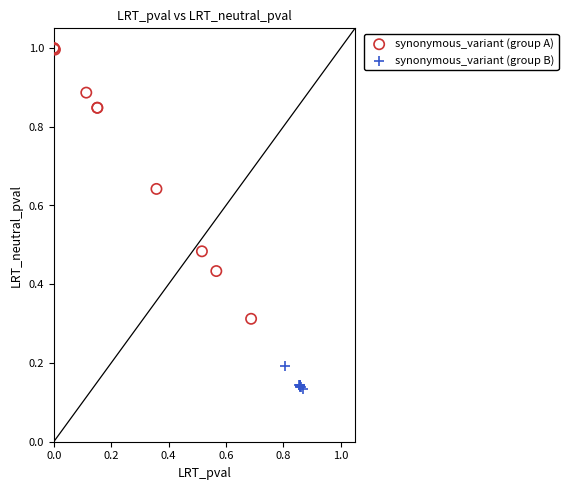

What are all the series names shown in the legend?

synonymous_variant (group A), synonymous_variant (group B)